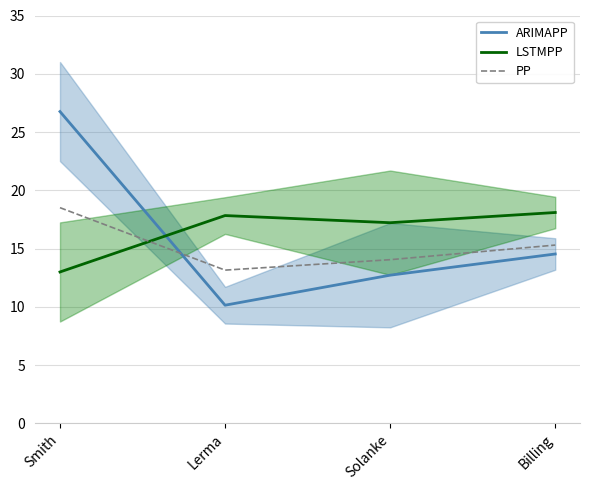

Which series ends up on top after the final intersection of PP and ARIMAPP?

PP